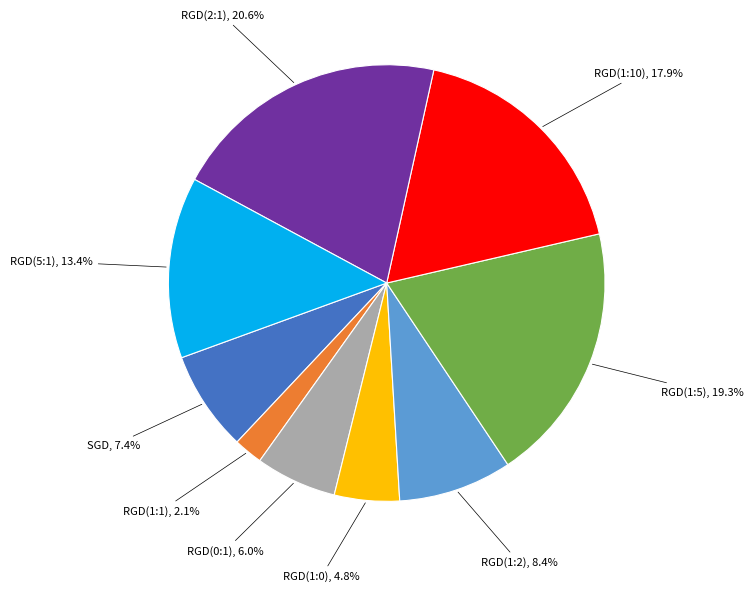

Is there any slice that represents more than half of the pie?

No